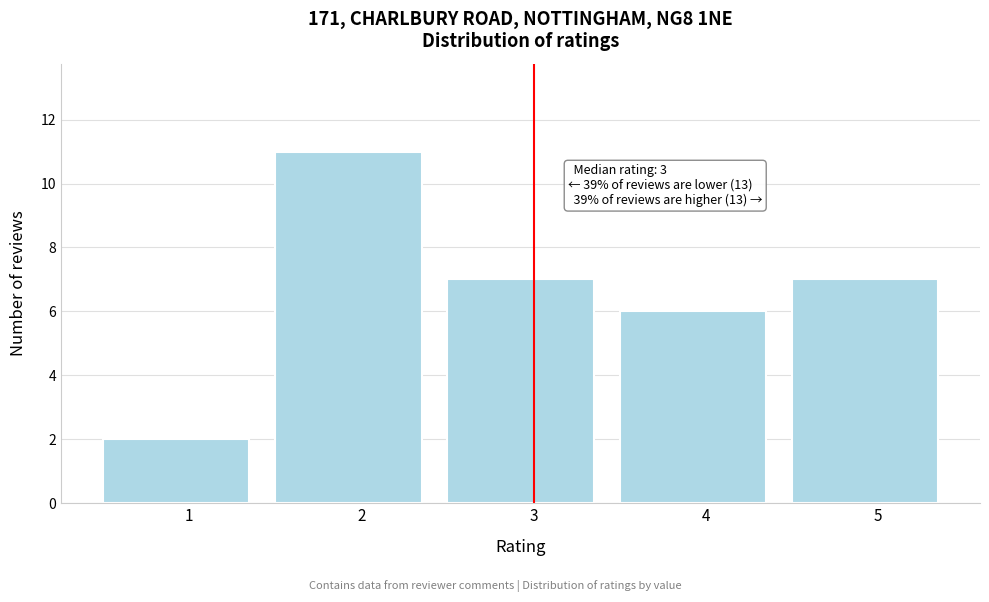

Reading right to left, extract all data points from this chart.

7	6	7	11	2